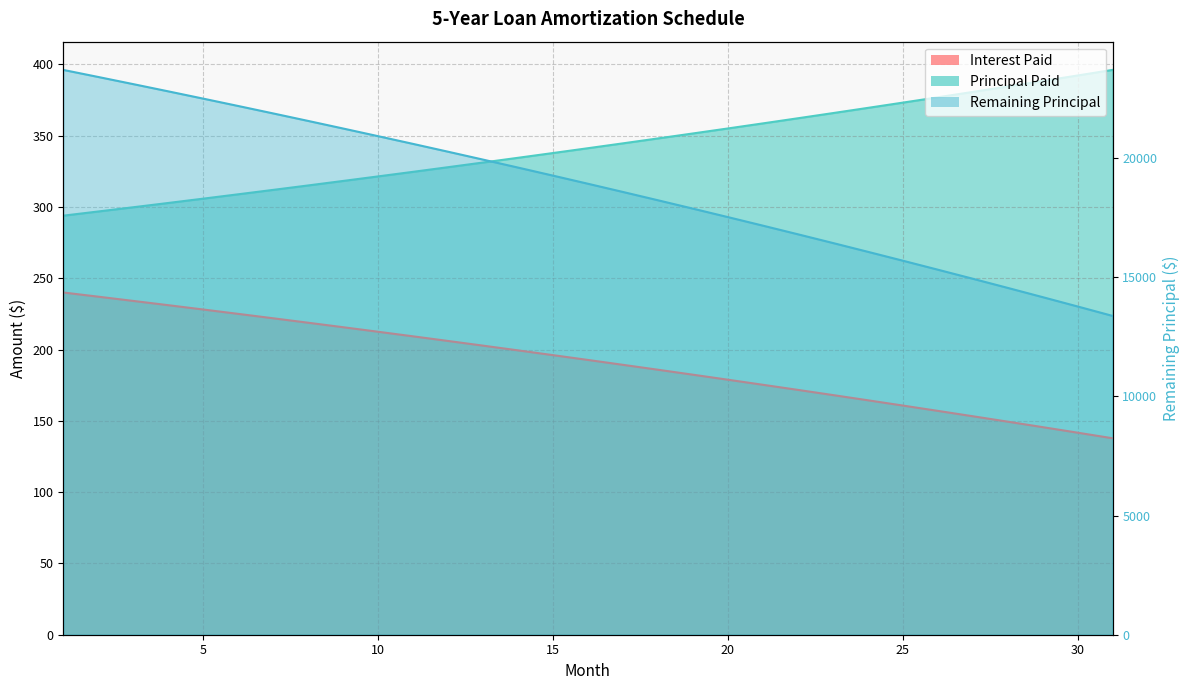

Reading left to right, extract all data points from this chart.

Interest Paid: 240.0	237.1	234.1	231.1	228.1	225.0	221.9	218.8	215.7	212.5	209.3	206.0	202.7	199.4	196.1	192.7	189.3	185.8	182.4	178.8	175.3	171.7	168.1	164.4	160.7	157.0	153.2	149.4	145.6	141.7	137.8
Principal Paid: 293.9	296.8	299.8	302.8	305.8	308.9	311.9	315.1	318.2	321.4	324.6	327.9	331.1	334.4	337.8	341.2	344.6	348.0	351.5	355.0	358.6	362.2	365.8	369.4	373.1	376.9	380.6	384.4	388.3	392.2	396.1
Remaining Principal: 23706.1	23409.3	23109.5	22806.8	22501.0	22192.1	21880.2	21565.1	21246.9	20925.5	20600.9	20273.0	19941.9	19607.5	19269.7	18928.5	18583.9	18235.9	17884.4	17529.3	17170.8	16808.6	16442.8	16073.4	15700.3	15323.4	14942.8	14558.3	14170.0	13777.9	13381.8